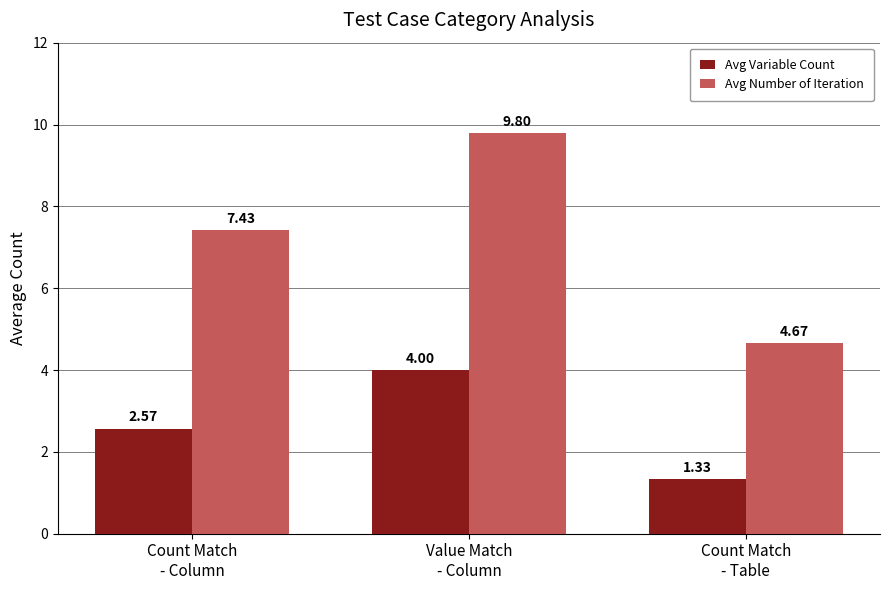

What is the difference between the maximum and minimum values in the Avg Variable Count series?

2.7